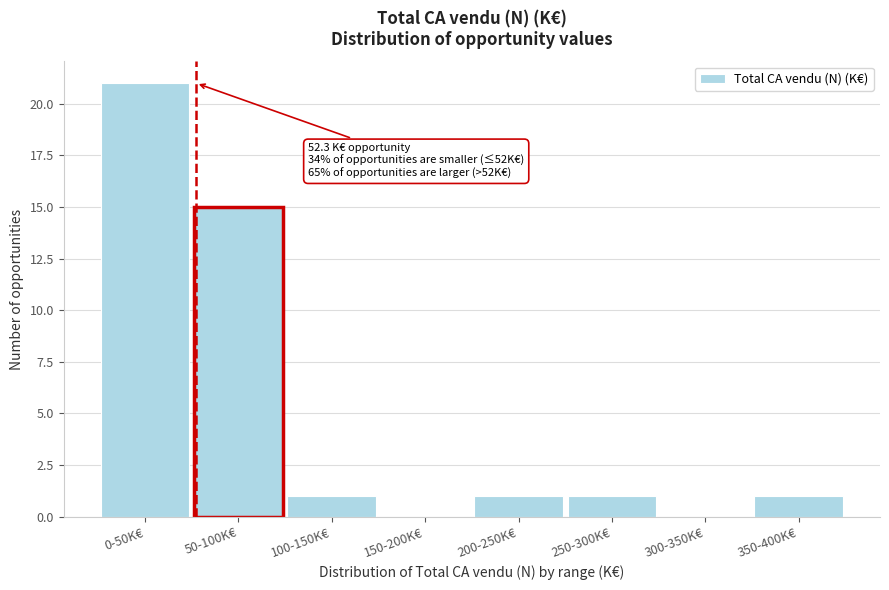

Reading left to right, transcribe all the data shown in this chart.

0-50K€=21	50-100K€=15	100-150K€=1	150-200K€=0	200-250K€=1	250-300K€=1	300-350K€=0	350-400K€=1